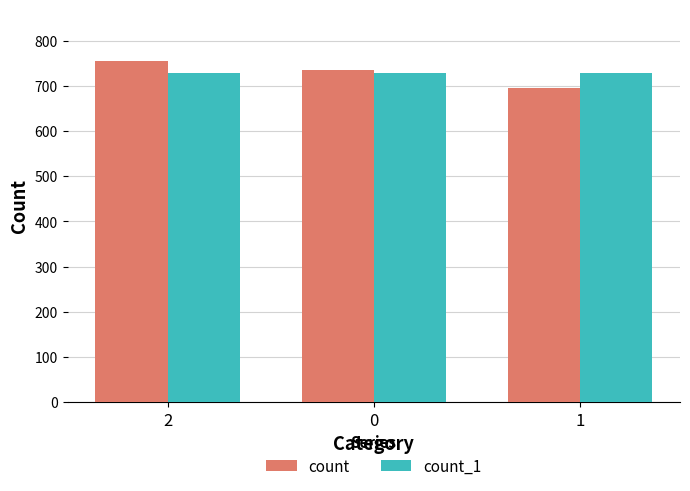

The count_1 series shows 728 at 1. True or false?

True